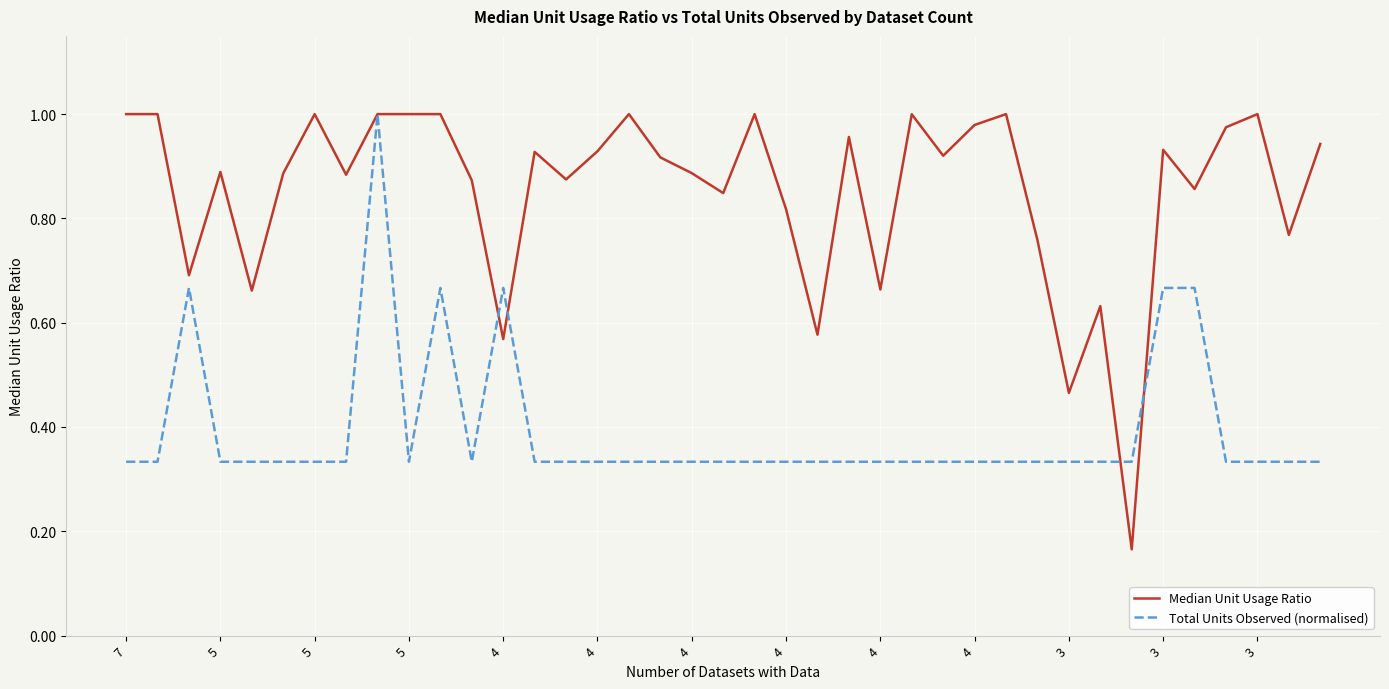

At how many categories does at least one series exceed 0?

39